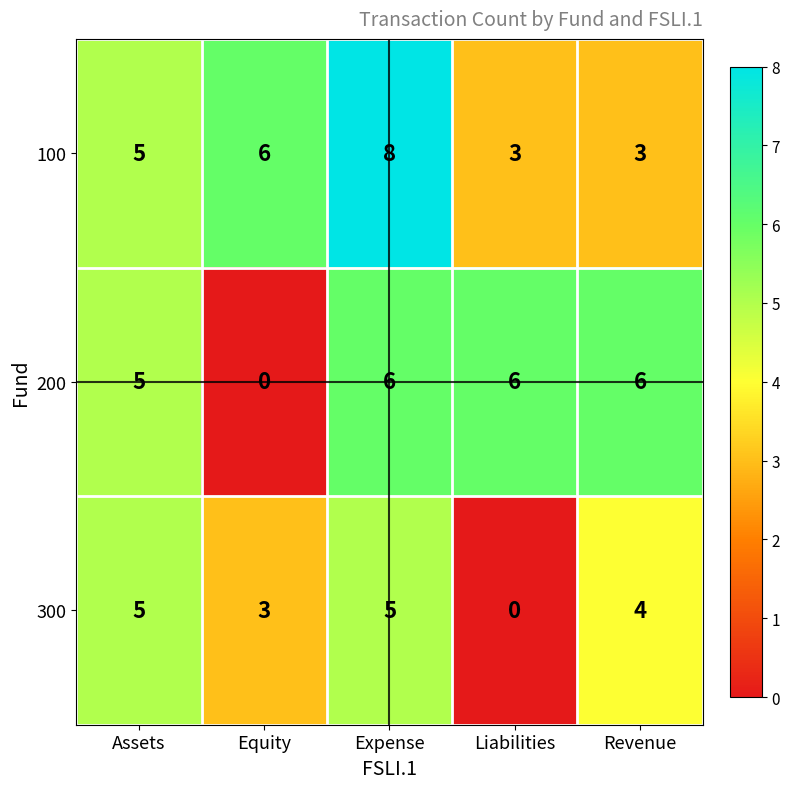

Count the number of data series in this chart.

3